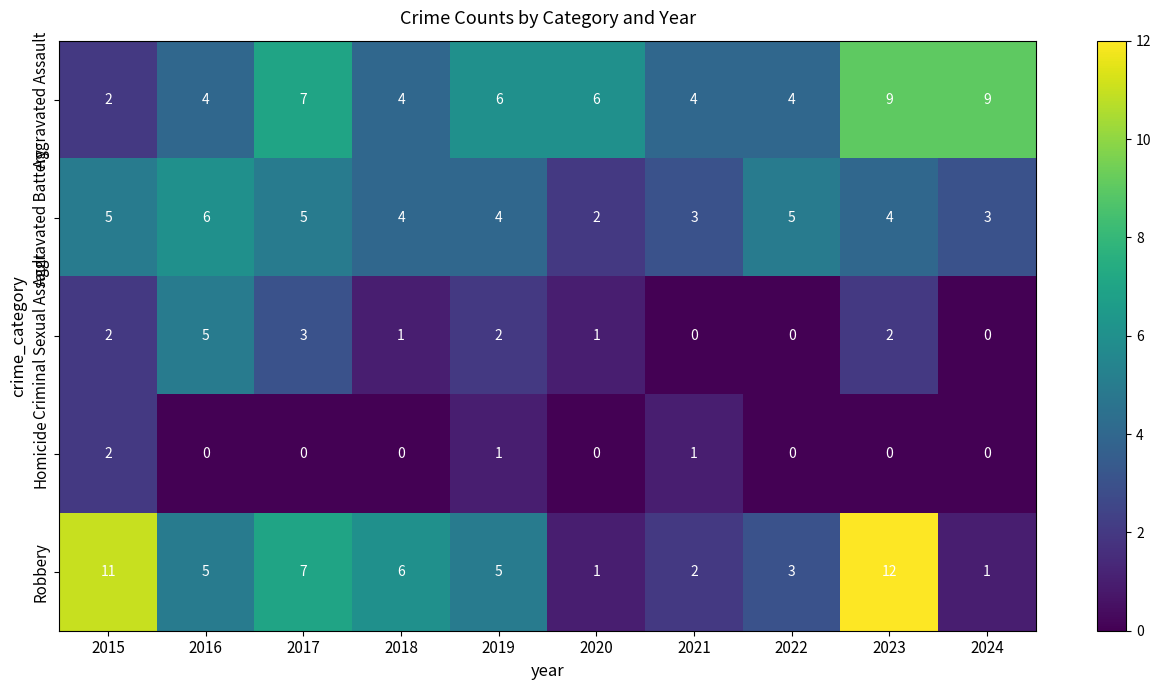

What is the total value across all series at 2018?

15